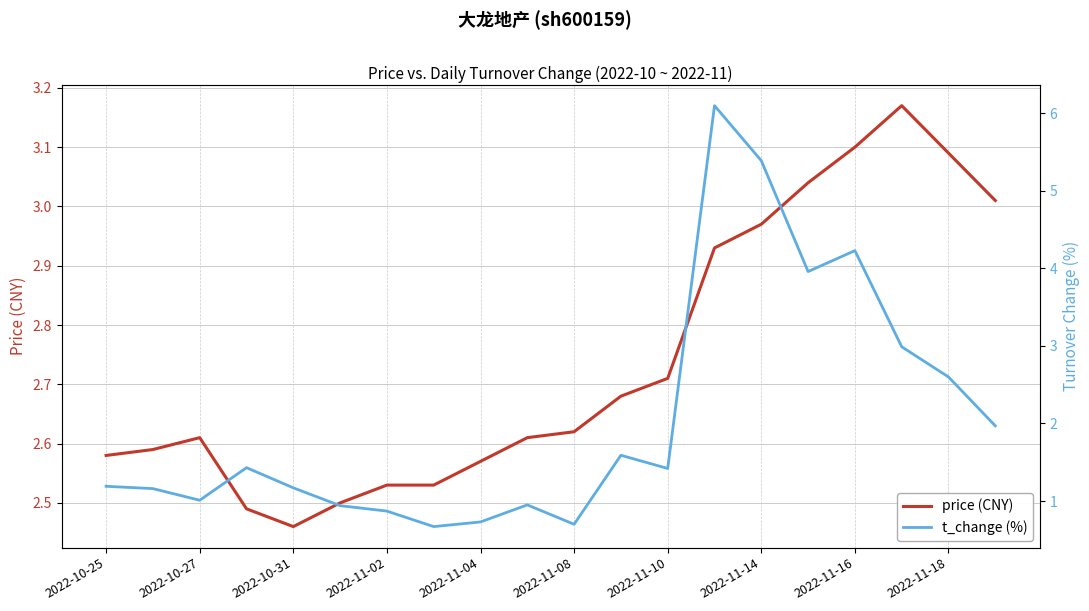

What are all the series names shown in the legend?

price (CNY), t_change (%)